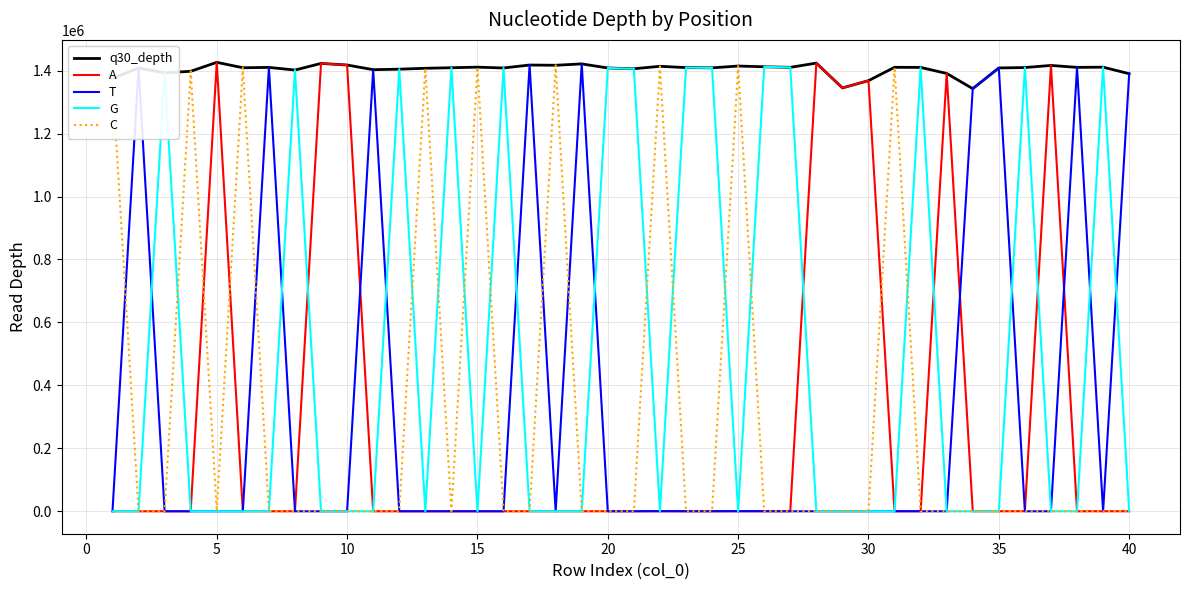

Which series has the widest spread of values?

A